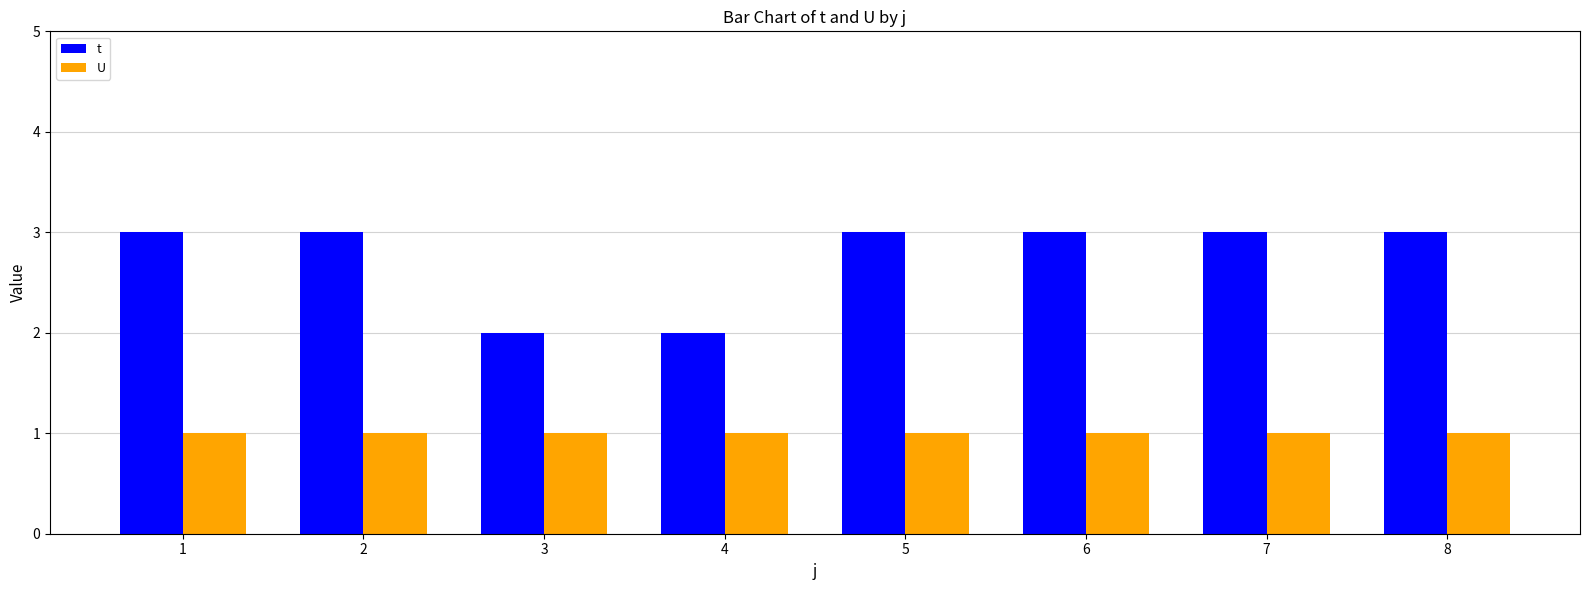

Reading right to left, what are all the values shown in this chart?

t: 8=3	7=3	6=3	5=3	4=2	3=2	2=3	1=3
U: 8=1	7=1	6=1	5=1	4=1	3=1	2=1	1=1